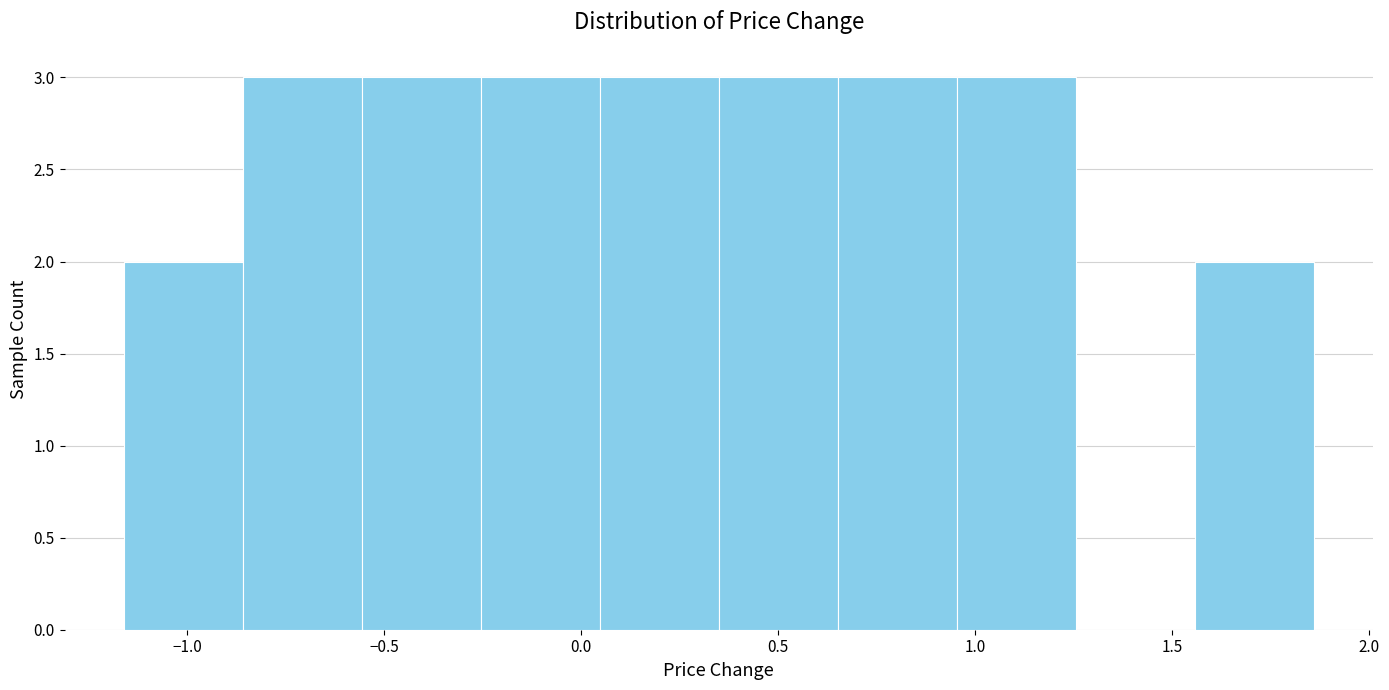

Reading left to right, transcribe this chart: for each bar, give the range it covers on the x-axis and its height. Neither the bar edges nor the heights are printed on the chart, so give them approximately, as read against the axes.

-1.15 to -0.85: 2
-0.85 to -0.55: 3
-0.55 to -0.25: 3
-0.25 to 0.05: 3
0.05 to 0.35: 3
0.35 to 0.65: 3
0.65 to 0.95: 3
0.95 to 1.25: 3
1.25 to 1.55: 0
1.55 to 1.85: 2